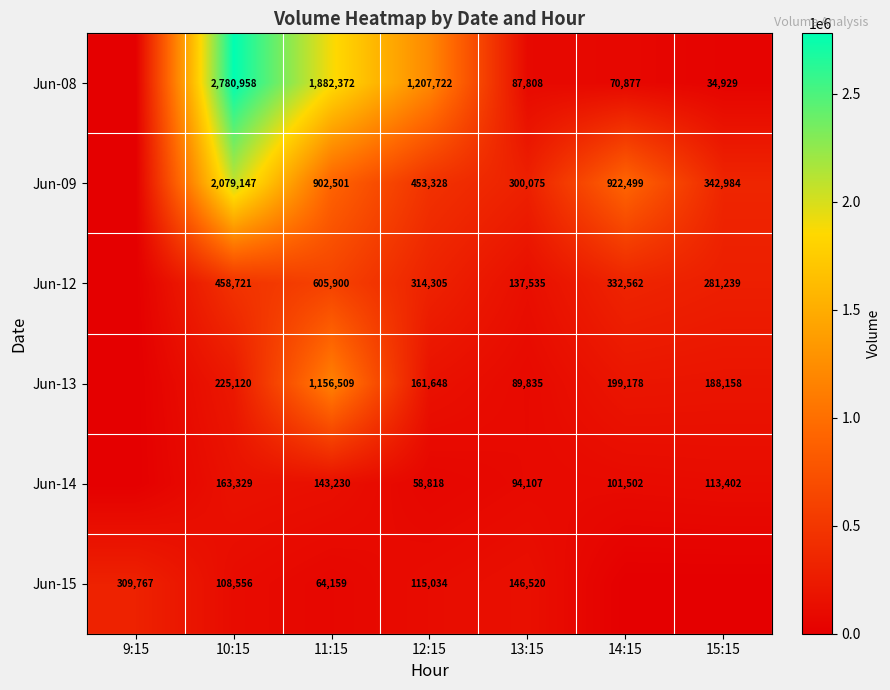

What is the spread (max minus min) of values at 10:15?

2672402